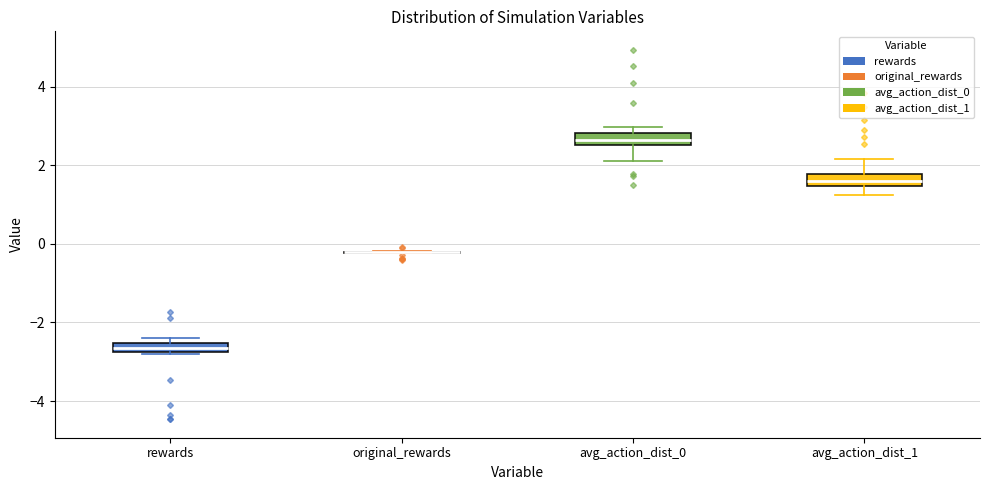

Where is the lower edge of the box for avg_action_dist_0 on the y-axis? The values are not printed on the chart, so give them approximately, as read against the axis.

2.6